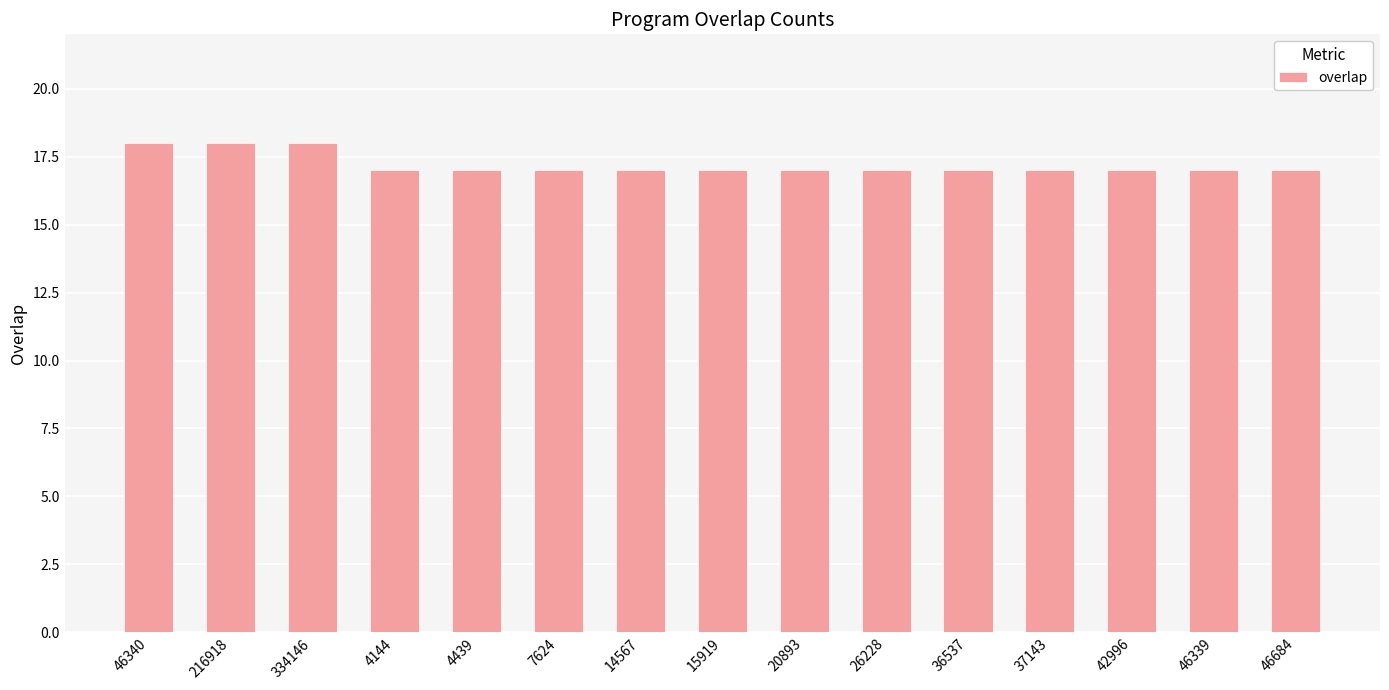

Between 46340 and 7624, which is larger?

46340